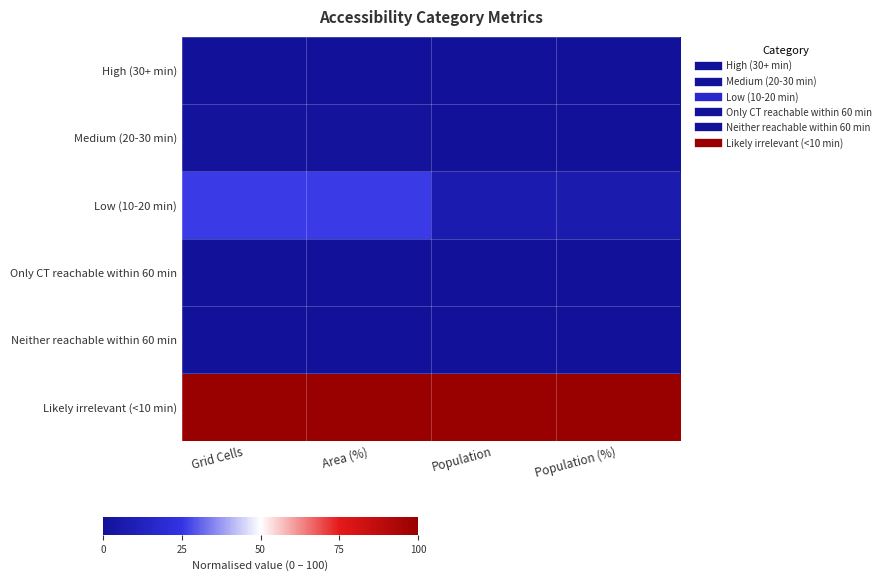

What is the difference between the highest and lowest values at Area (%)?

100.0